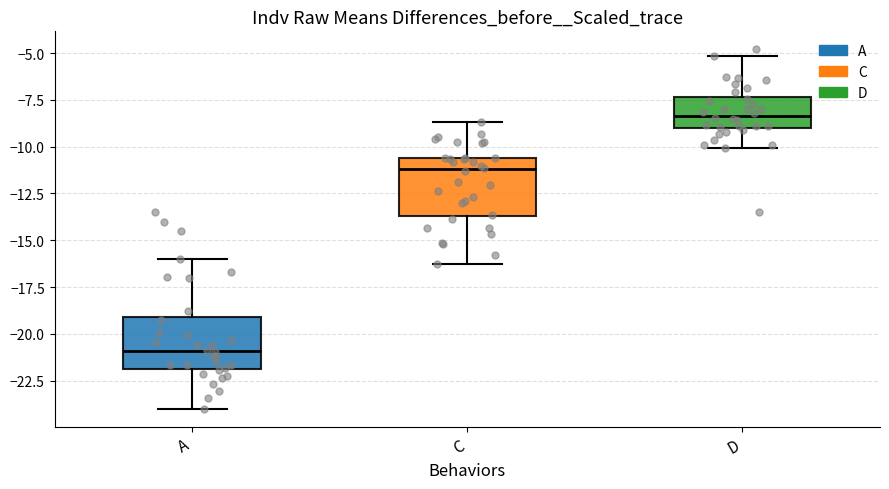

Reading left to right, read every box against the y-axis: the position of its median line, the range the box covers, and the ends of its whiskers. The values are not printed on the chart, so give them approximately, as read against the axis.

A: median -21.0, box -22.0 to -19.0, whiskers -24.0 to -16.0
C: median -11.0, box -13.5 to -10.5, whiskers -16.5 to -8.5
D: median -8.5, box -9.0 to -7.5, whiskers -10.0 to -5.0